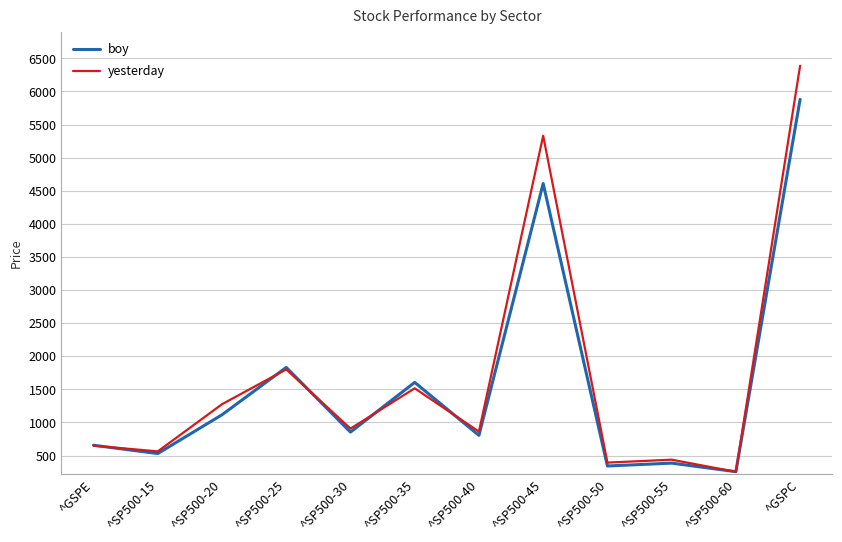

At which label does yesterday first exceed 906?

^SP500-20